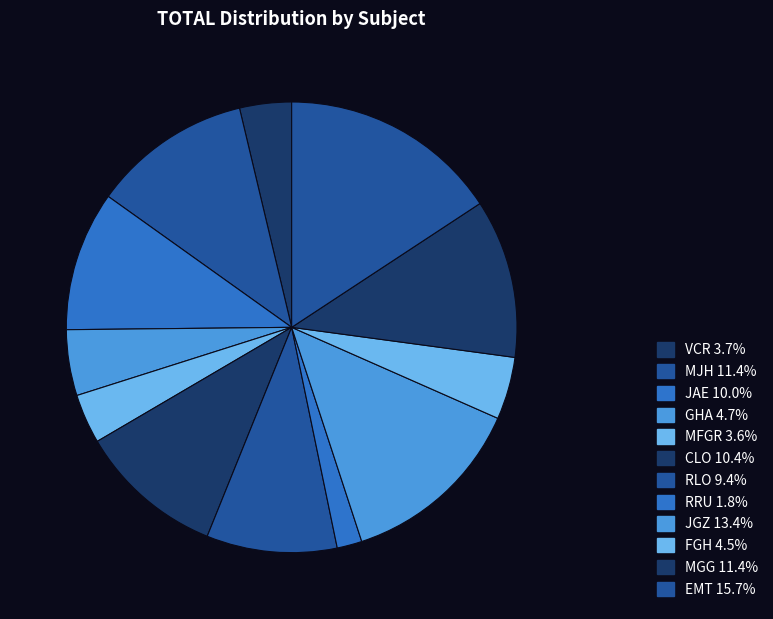

How many slices are in this pie chart?

12